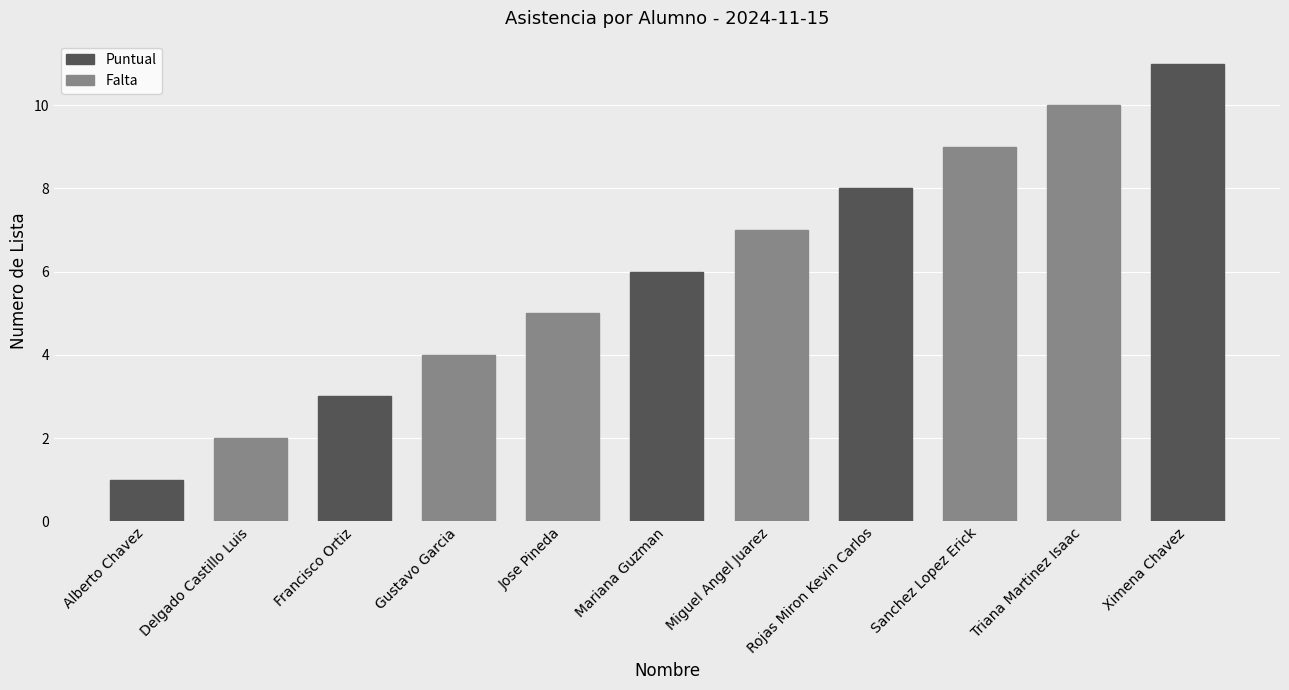

How many bars are there in total?

11